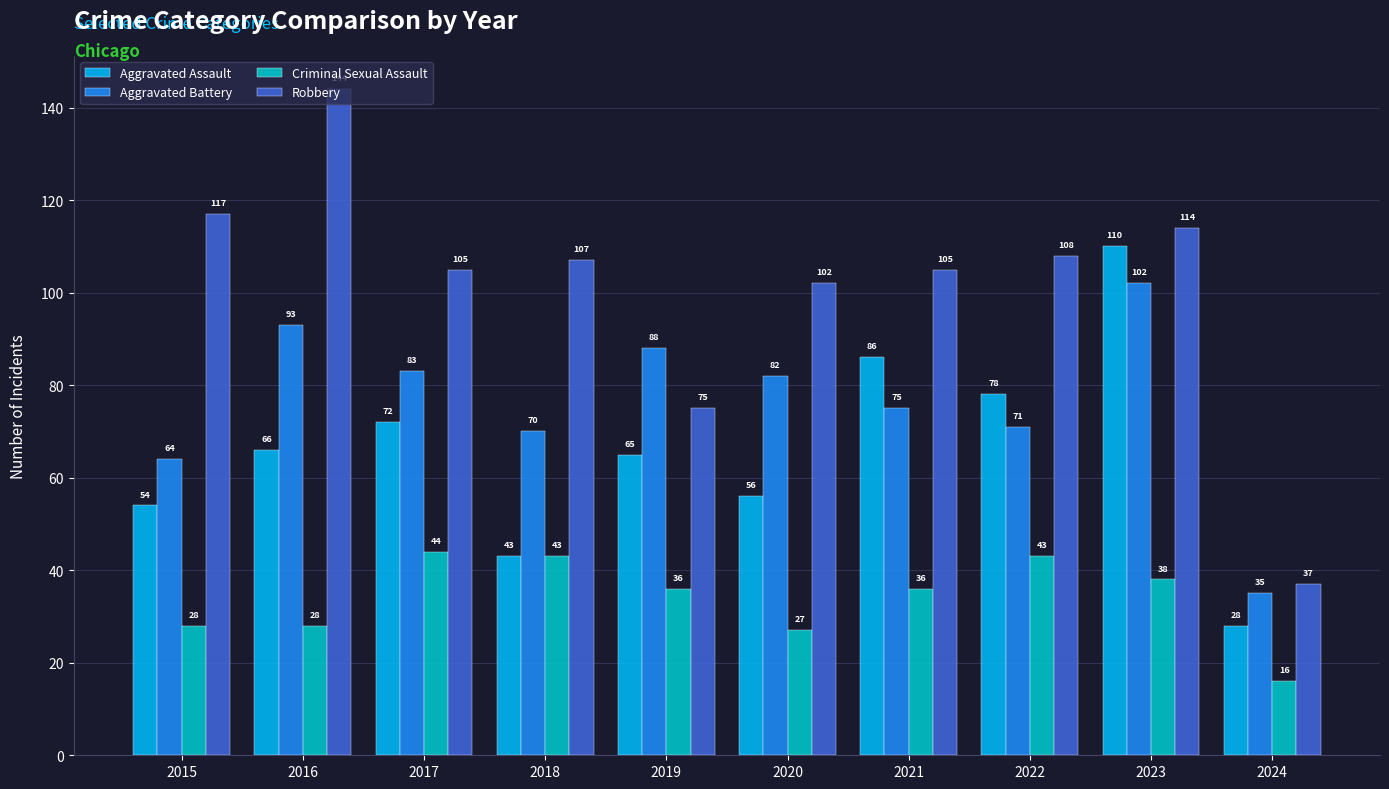

What is the difference between the Criminal Sexual Assault values at 2021 and 2018?

7